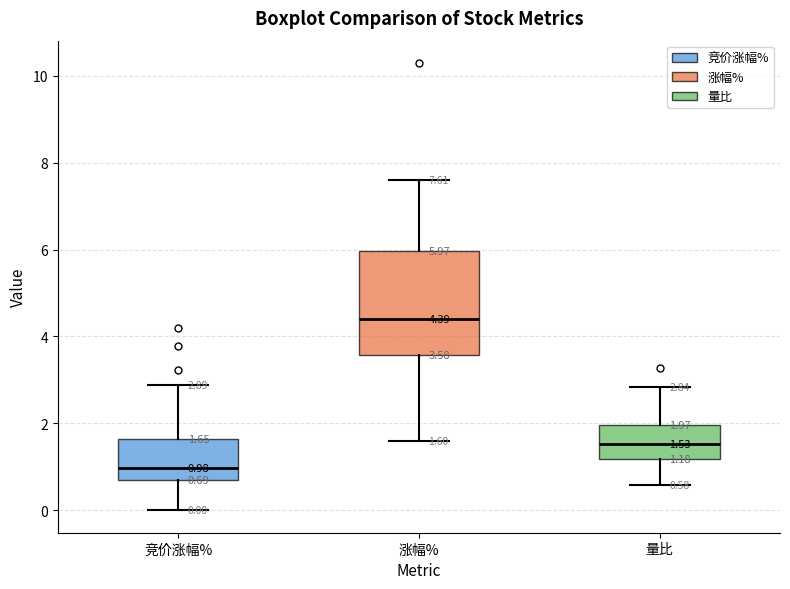

Which box's median line is the lowest?

竞价涨幅%